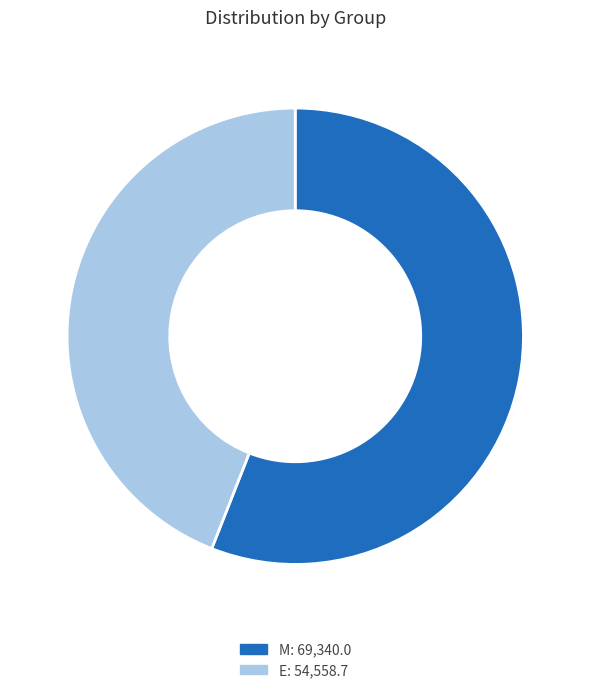

Combined, do E and M account for over 50%?

Yes